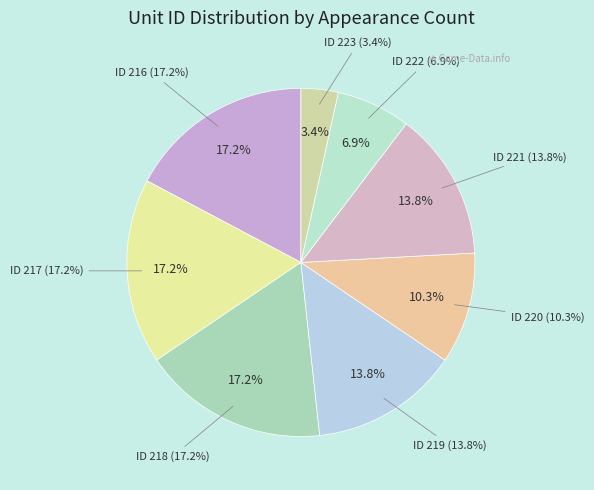

What portion of the pie excludes ID 216?

82.8%